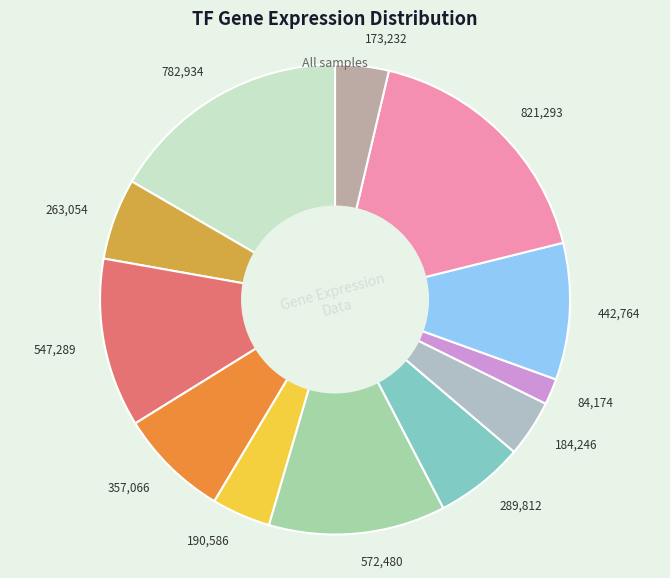

Which slice is the largest?

821,293